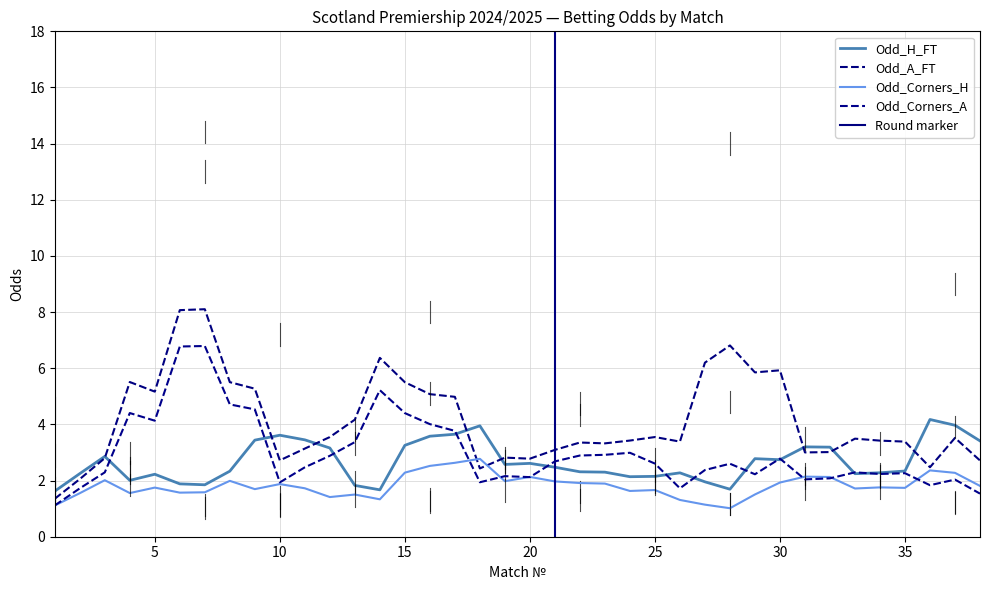

Does the chart display data point markers on the line(s)?

No